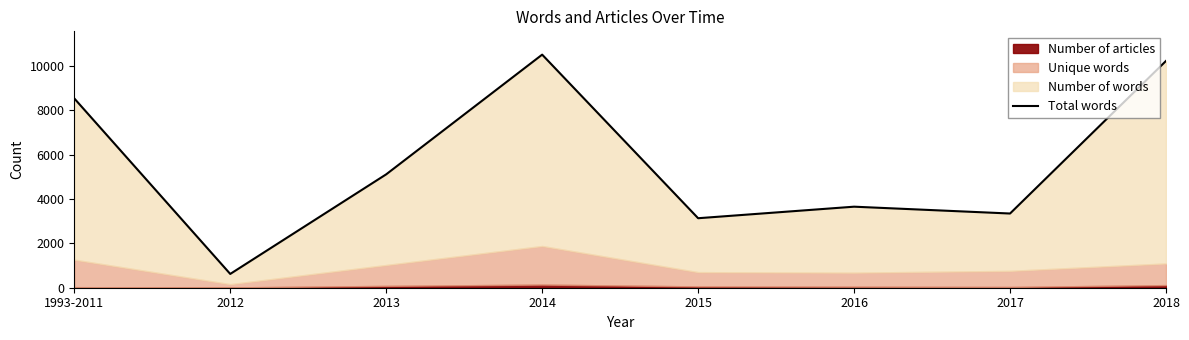

Rank the categories by value from highest to lowest.

2014, 2018, 1993-2011, 2013, 2016, 2017, 2015, 2012